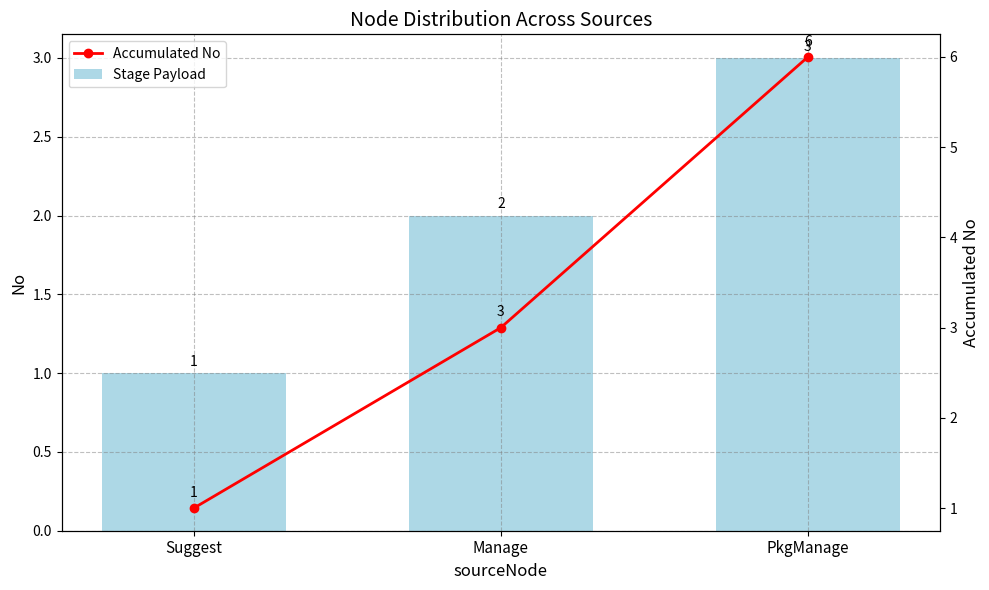

What is the label of the 1st bar from the right?

PkgManage